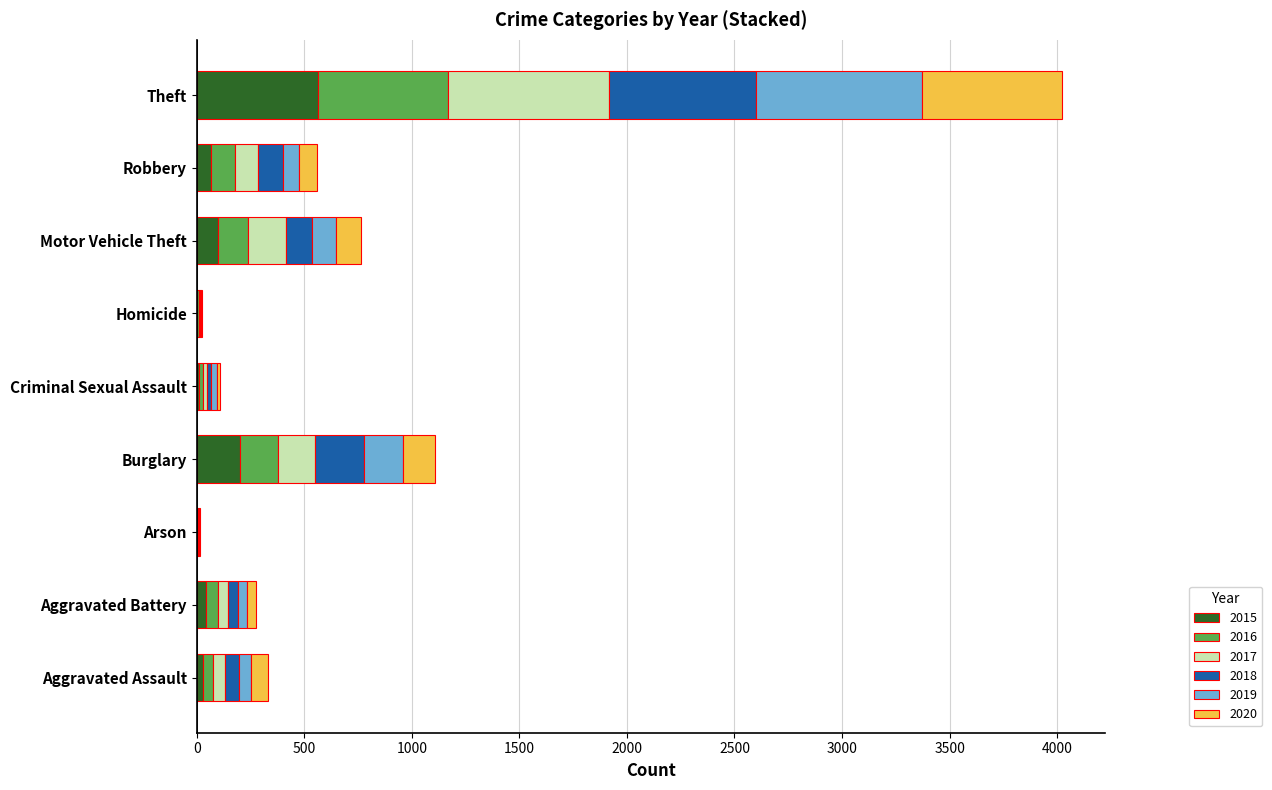

What is the total value across all series at Aggravated Battery?

277